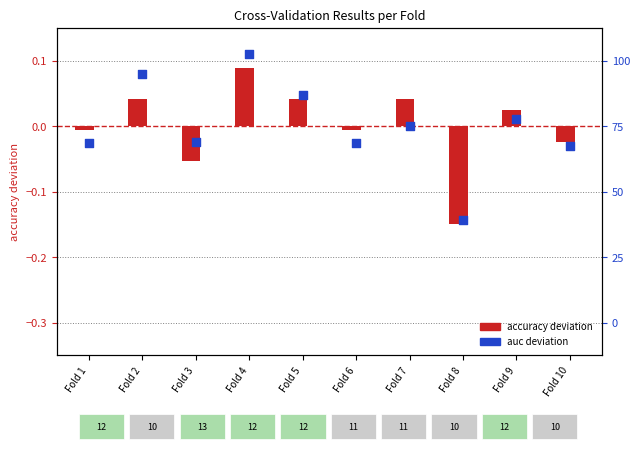

Which series reaches the maximum Y coordinate?

auc deviation